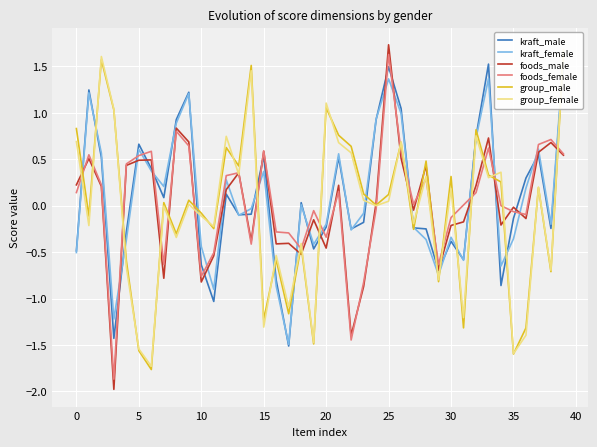

How many positive values does the group_female series have?

20